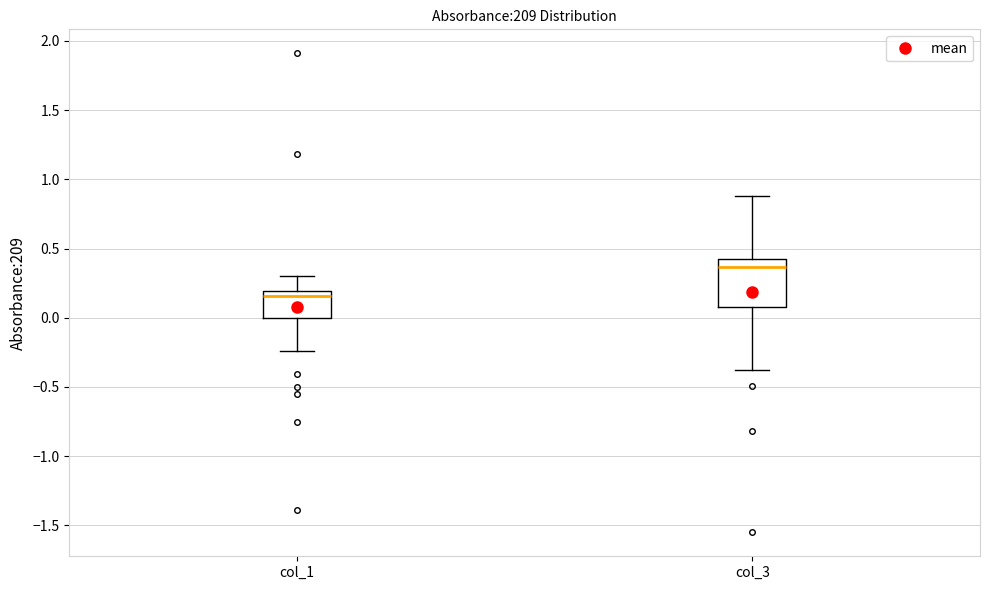

Which box has the lowest median line?

col_1